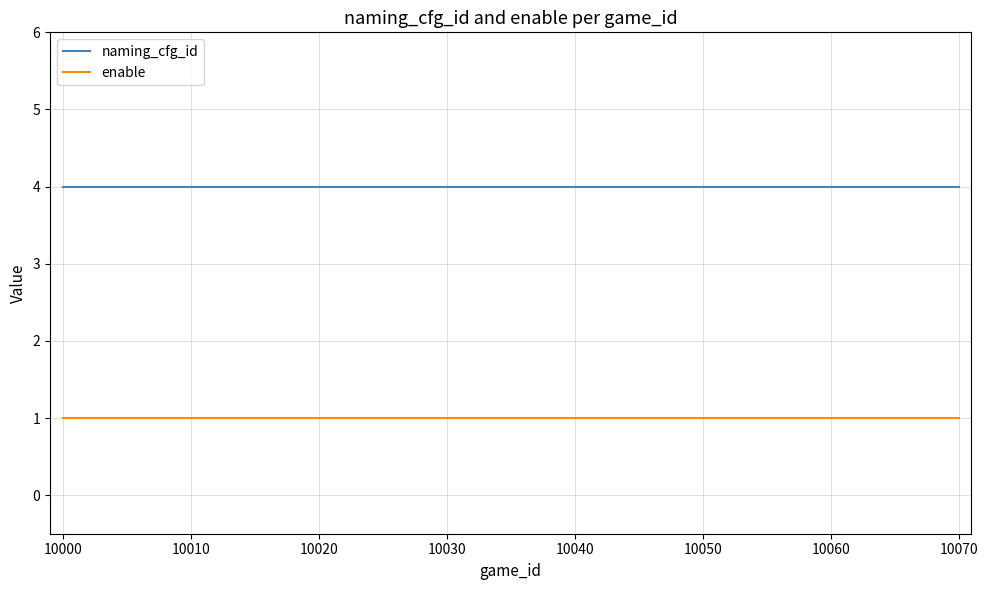

True or false: naming_cfg_id and enable cross at least once.

False